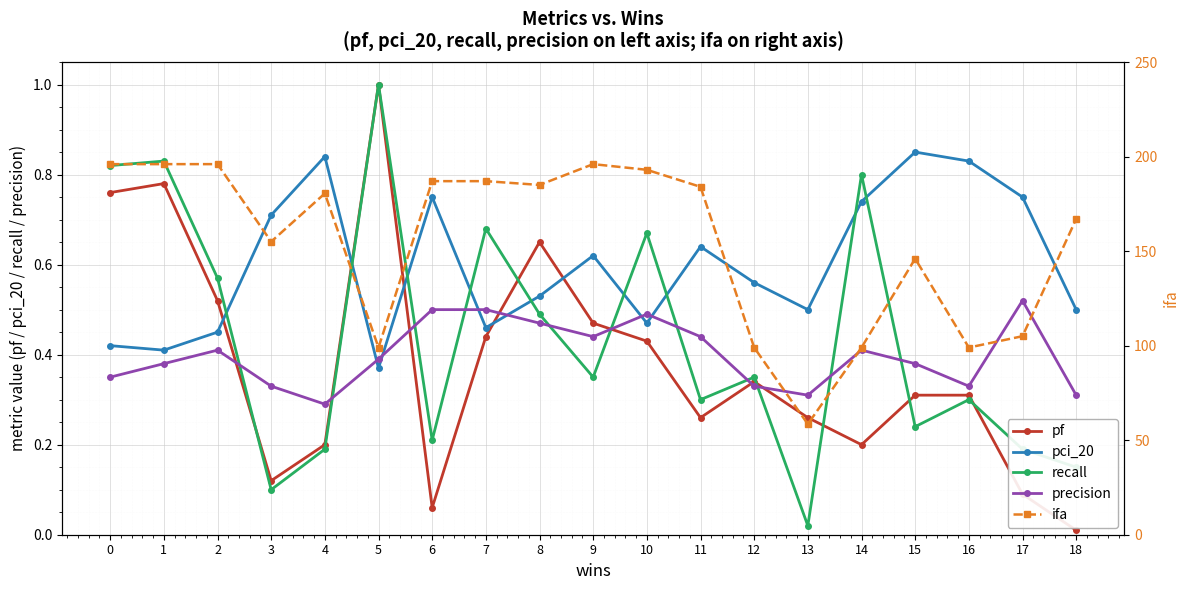

Count the number of categories in the chart.

19